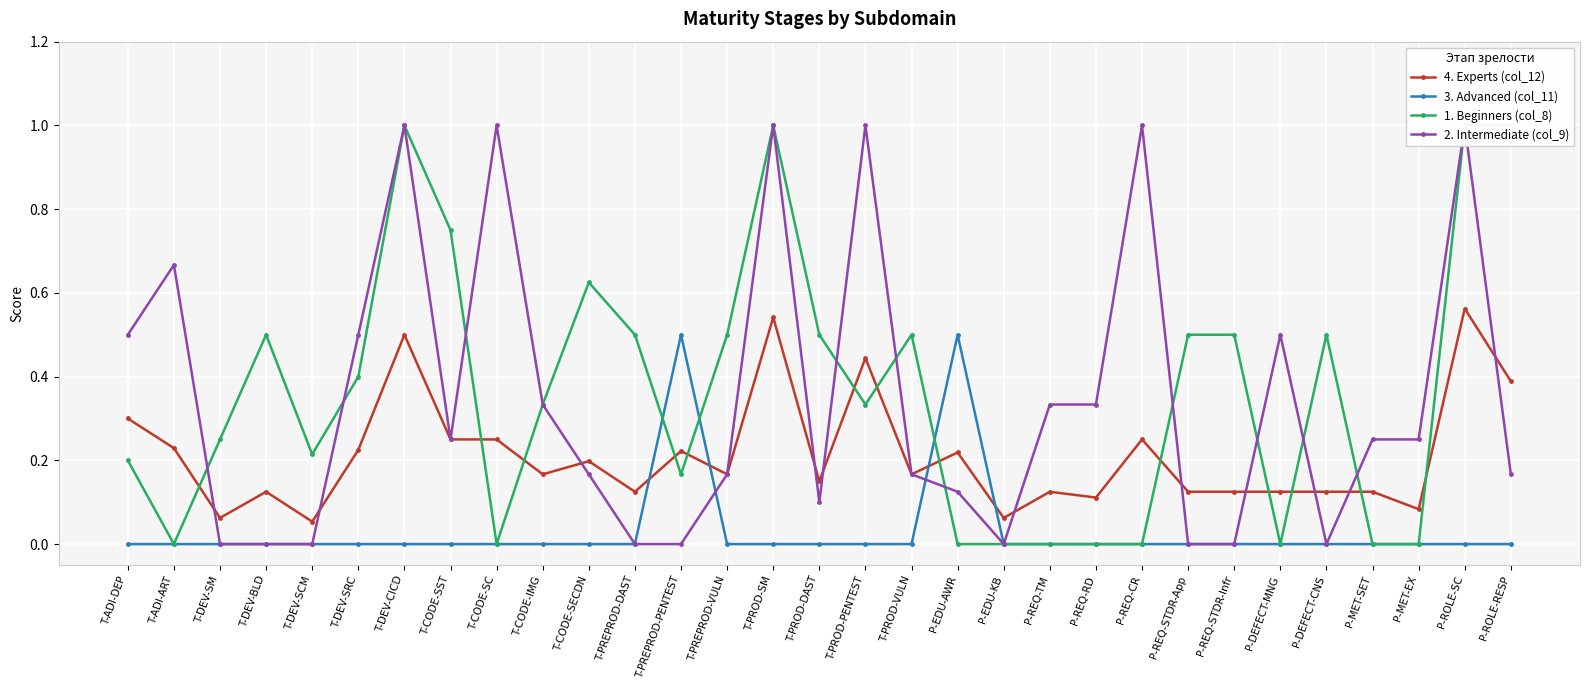

Which series ends up on top after the final intersection of 4. Experts (col_12) and 3. Advanced (col_11)?

4. Experts (col_12)